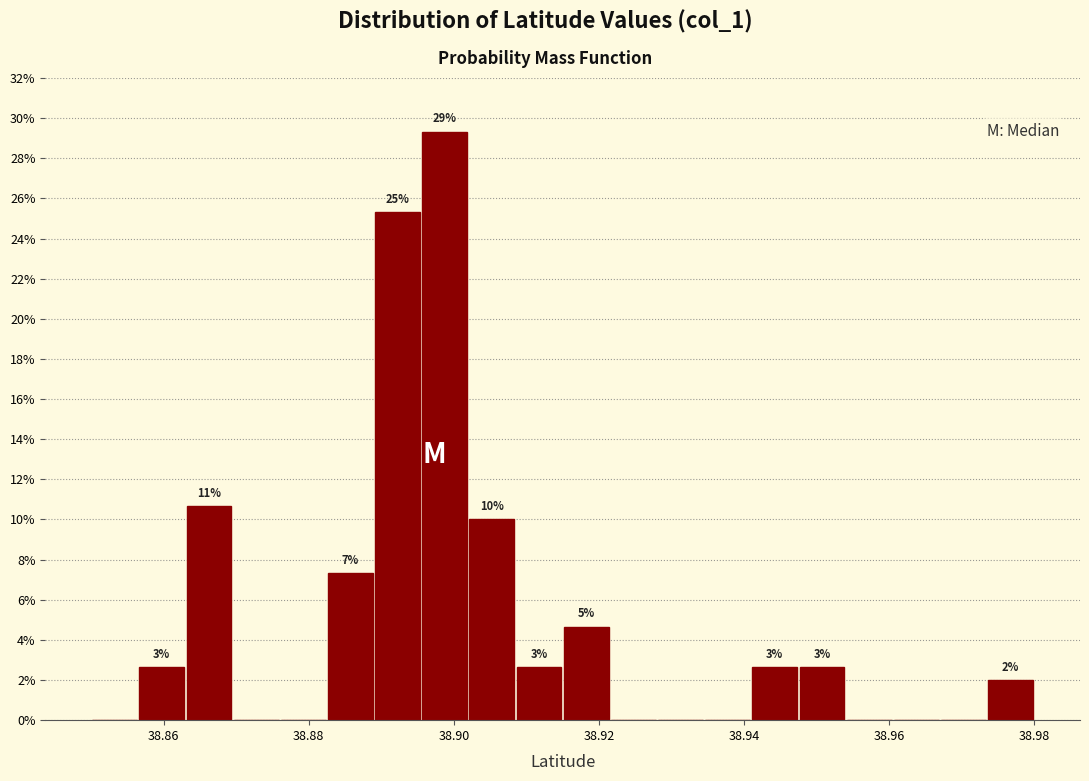

Around what value on the x-axis is the tallest bar? Give the approximate position of its centre, as read against the axis.

38.898